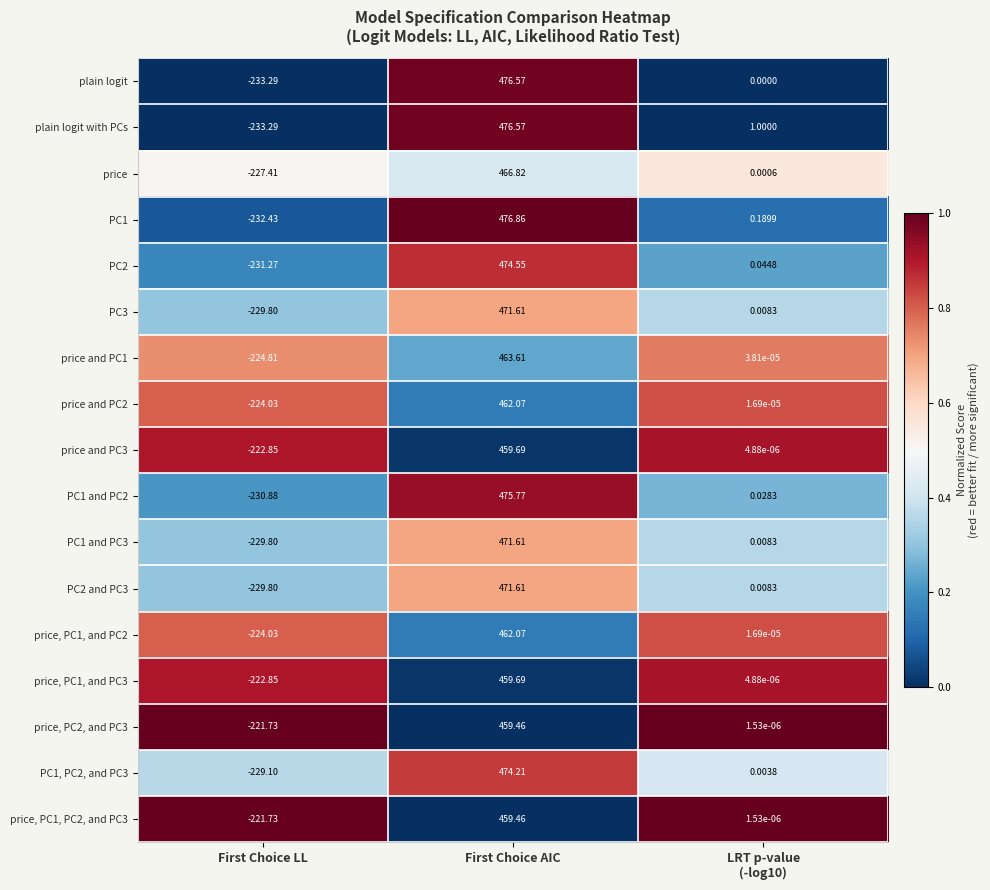

Is the value of PC1 and PC3 at First Choice LL greater than the value of plain logit at First Choice AIC?

No